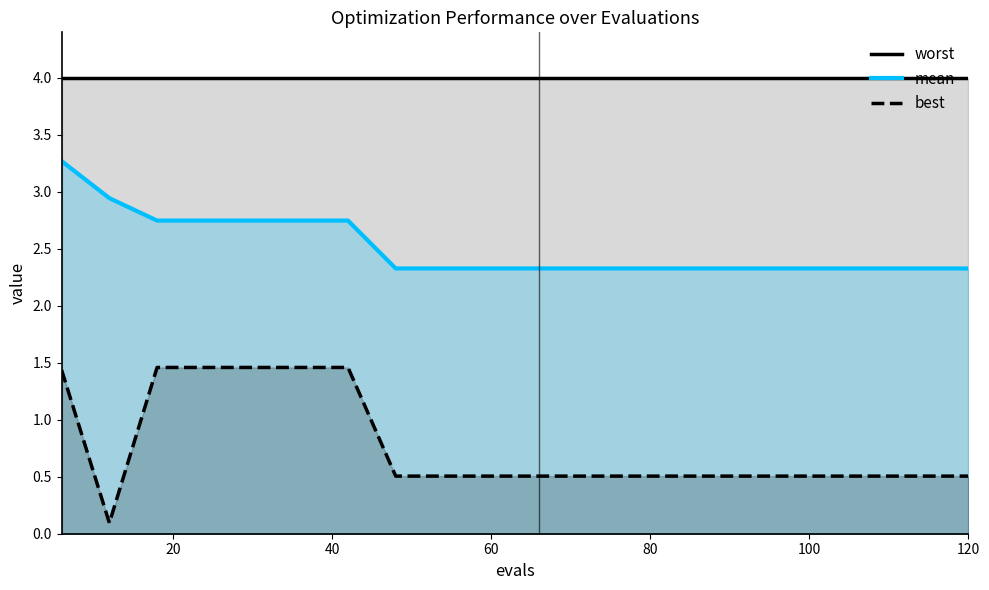

True or false: mean and worst intersect in this chart.

False